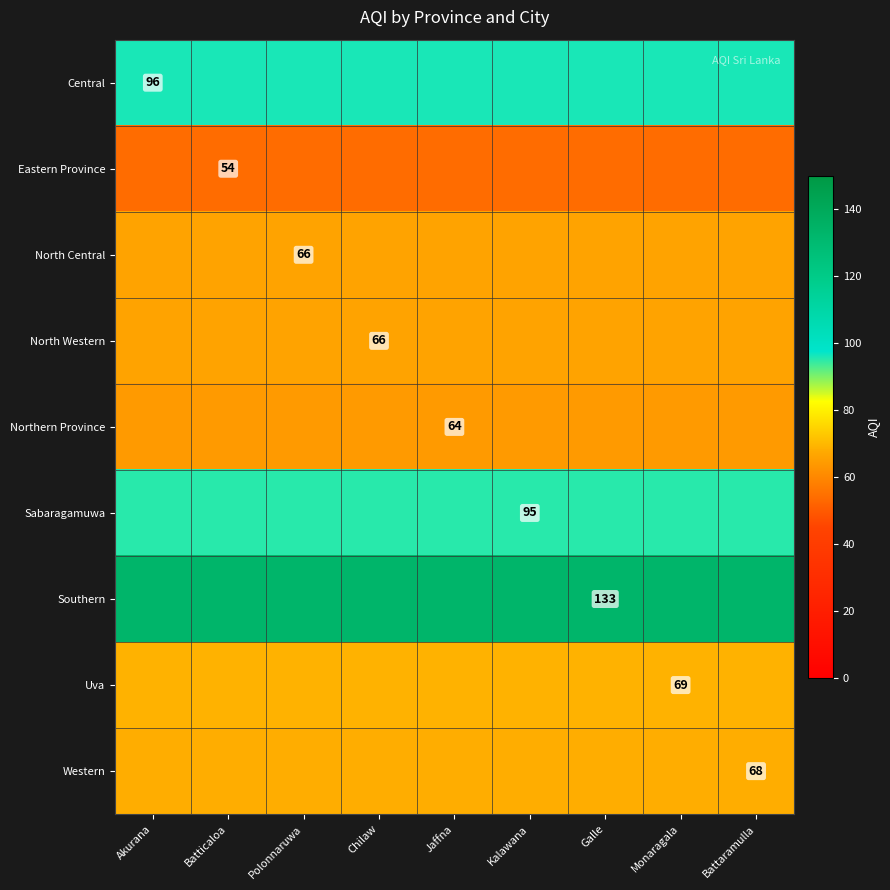

The North Western series shows 100 at Chilaw. True or false?

False